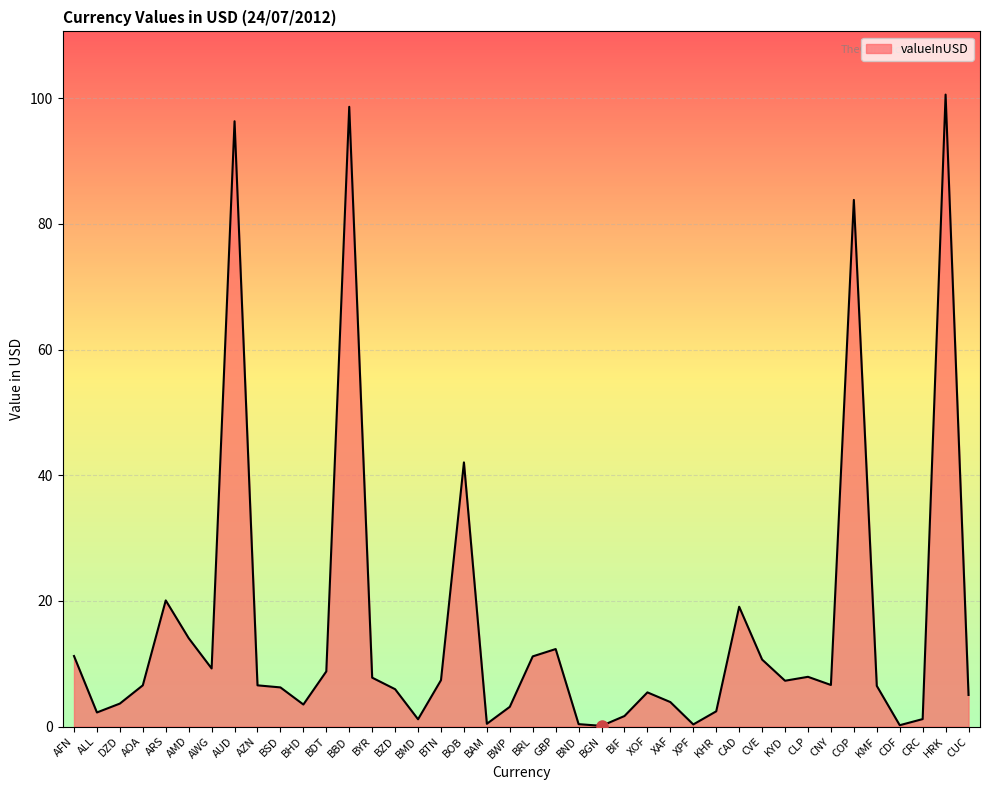

What is the minimum value shown in the chart?

0.1